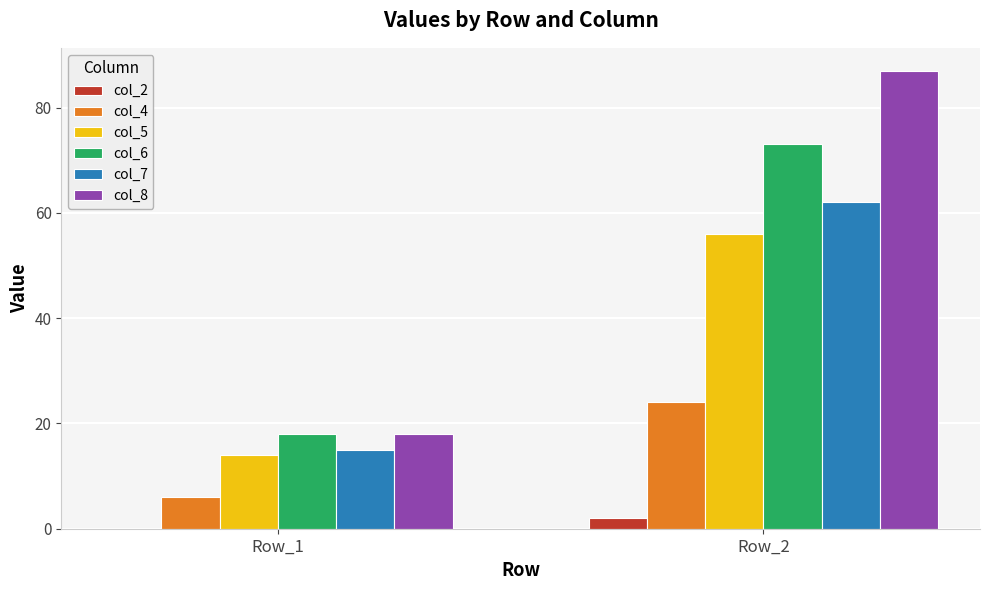

Which label corresponds to the largest value in the chart?

Row_2